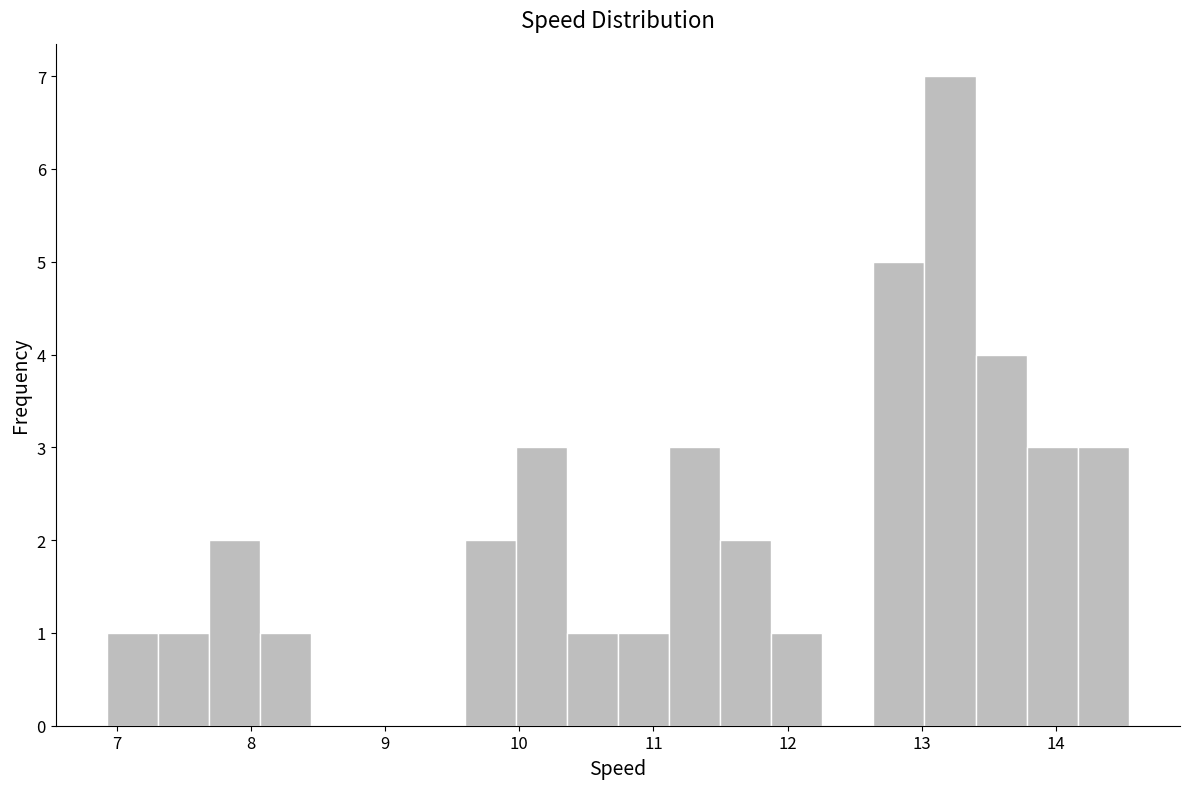

Around what value on the x-axis is the tallest bar? Give the approximate position of its centre, as read against the axis.

13.2